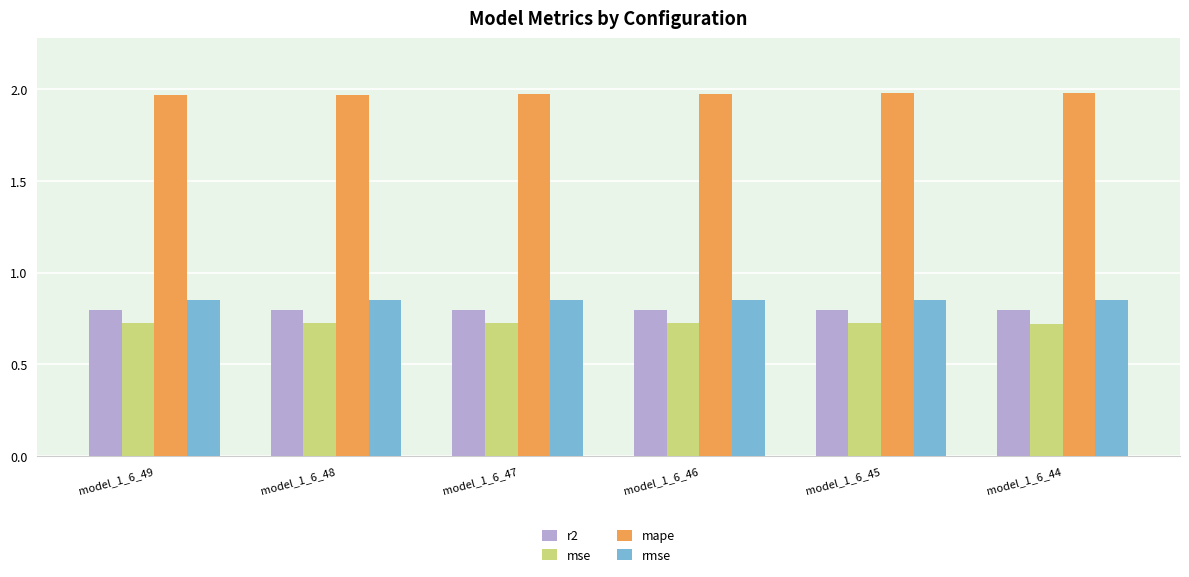

True or false: rmse has a value of 0.5 at model_1_6_47.

False